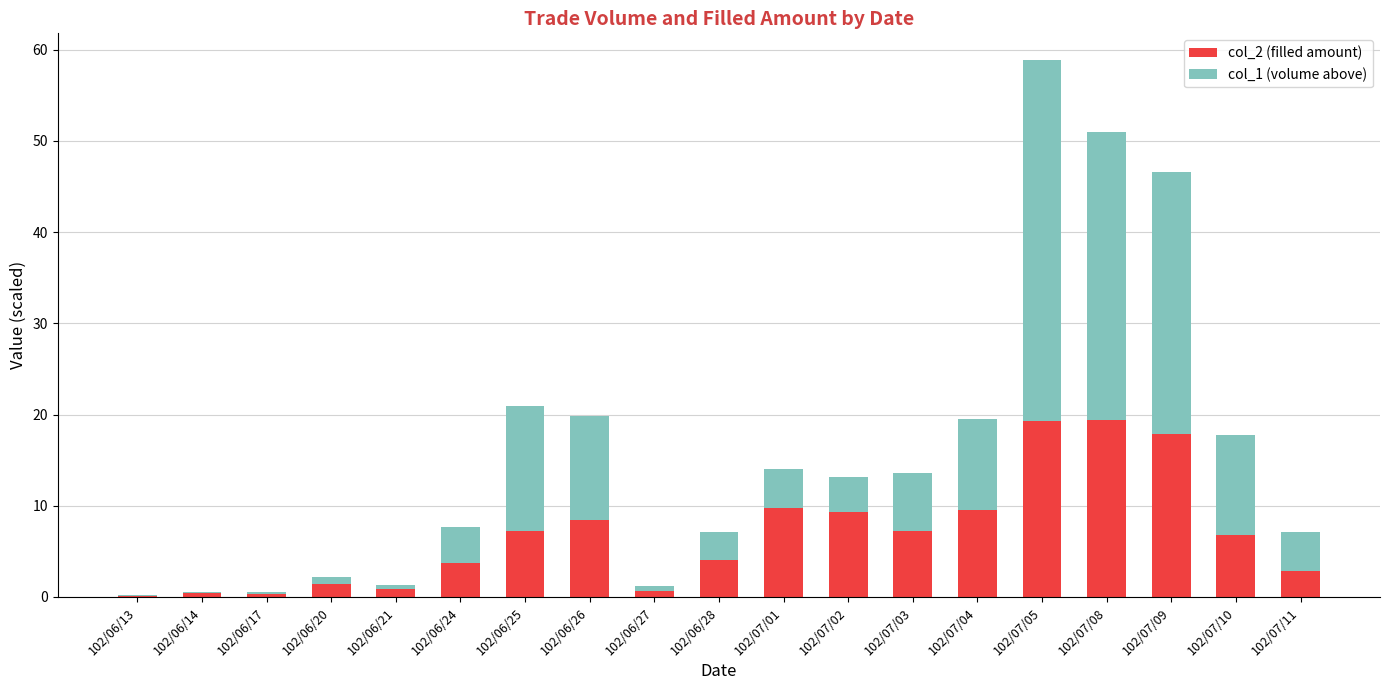

What is the total value across all series at 102/07/01?

14.1